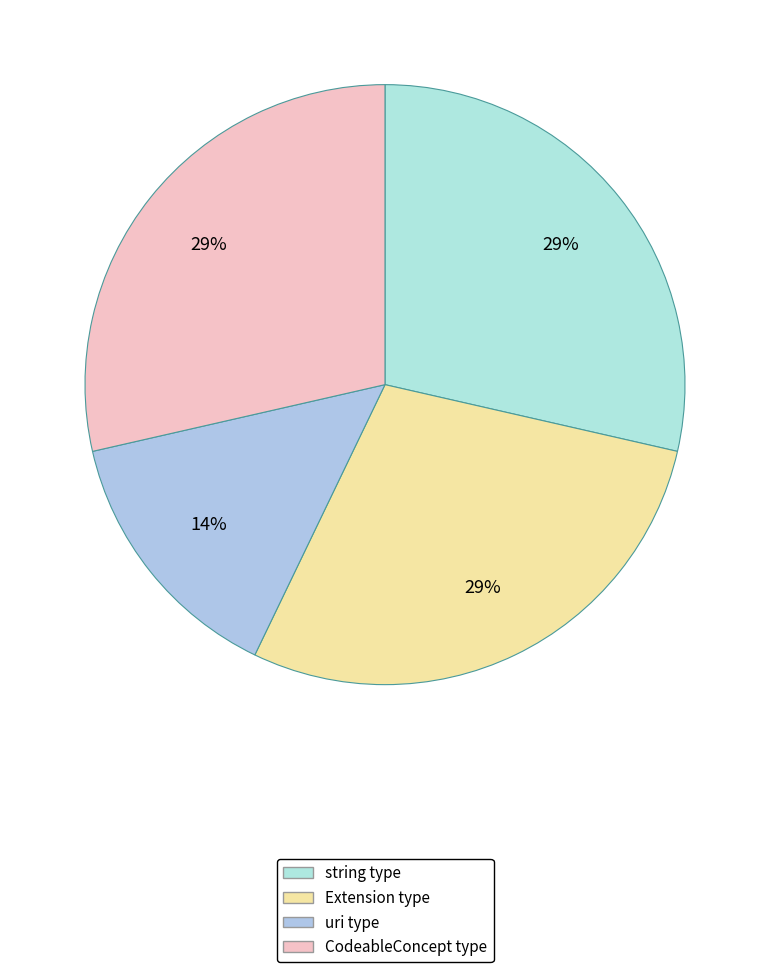

How many slices are in this pie chart?

4